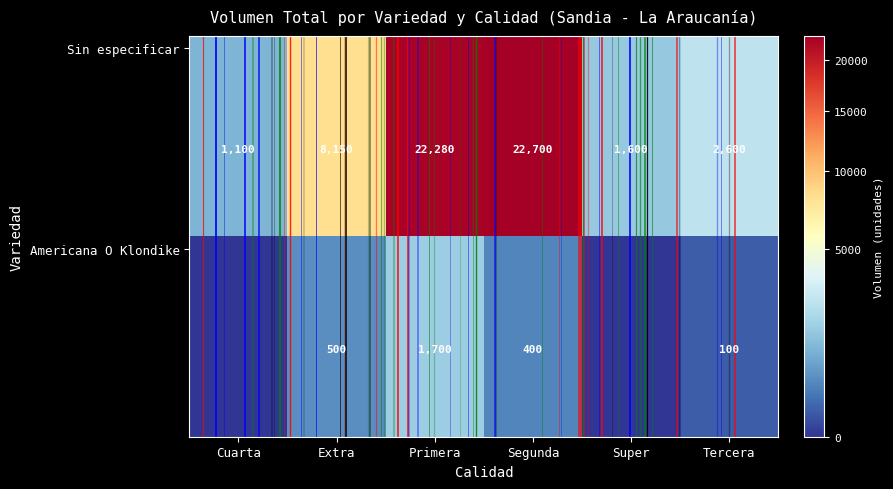

Which series changed the most between Cuarta and Extra?

Sin especificar